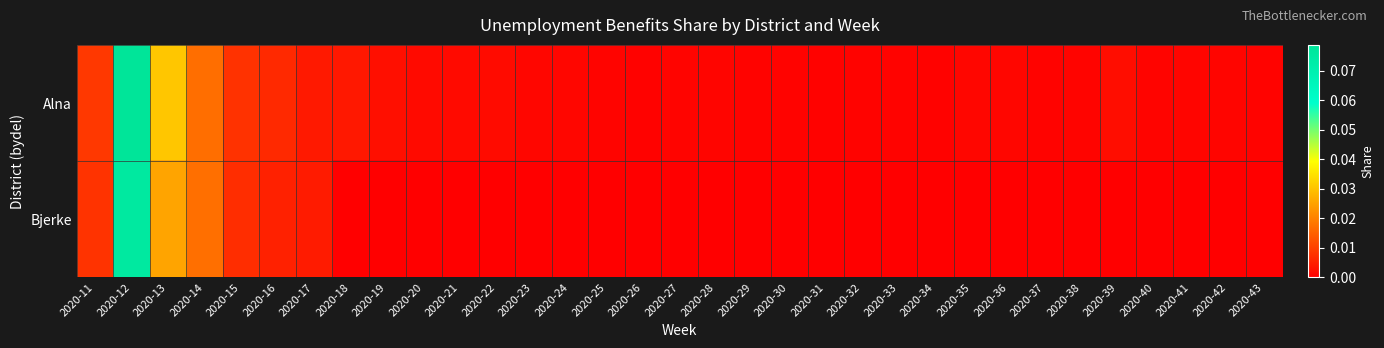

Rank the series by their average value, from highest to lowest.

Alna, Bjerke